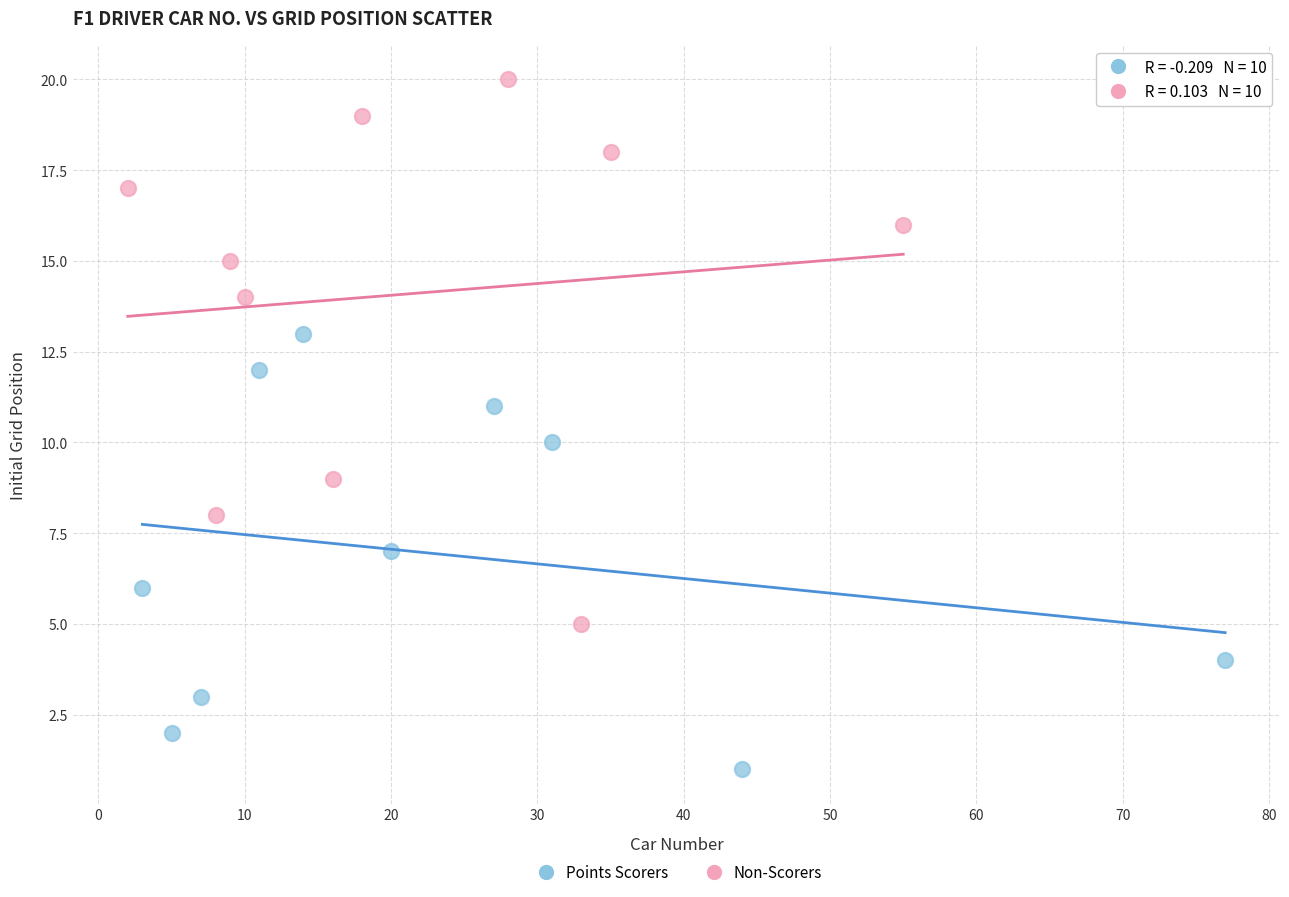

Which series contains the highest Y value?

Non-Scorers